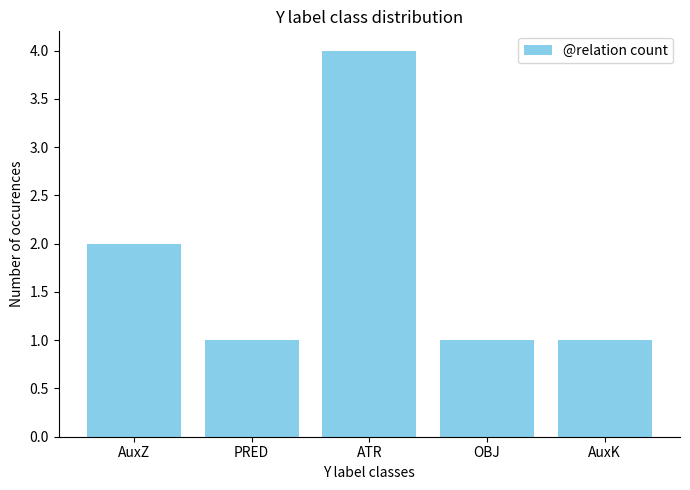

Reading left to right, transcribe all the data shown in this chart.

AuxZ=2	PRED=1	ATR=4	OBJ=1	AuxK=1